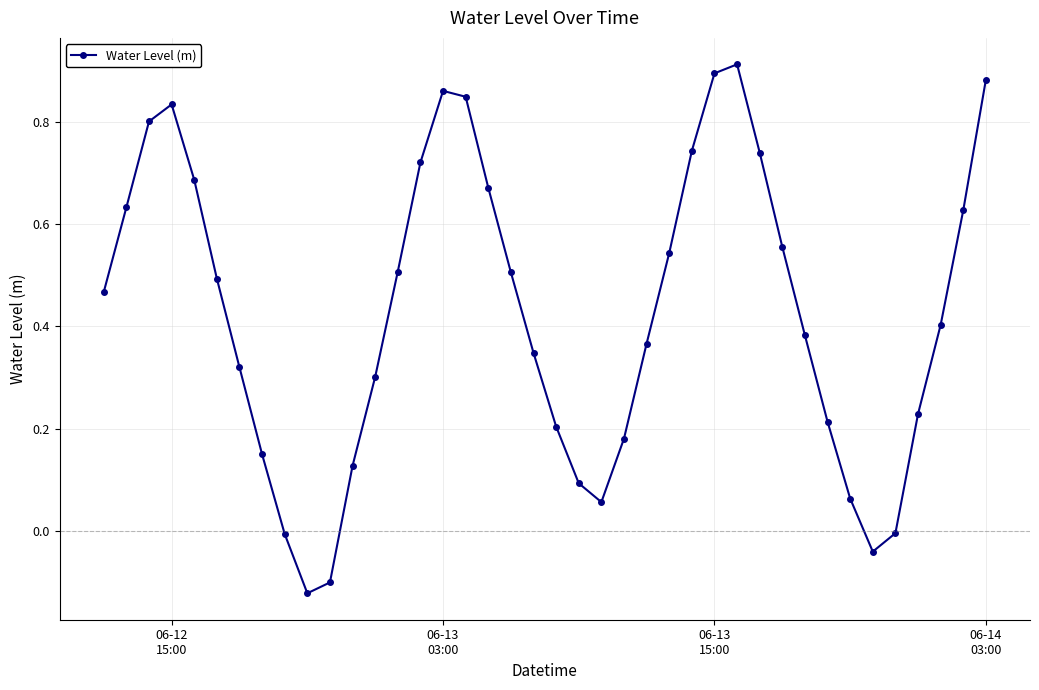

What is the sum of all values?

17.1